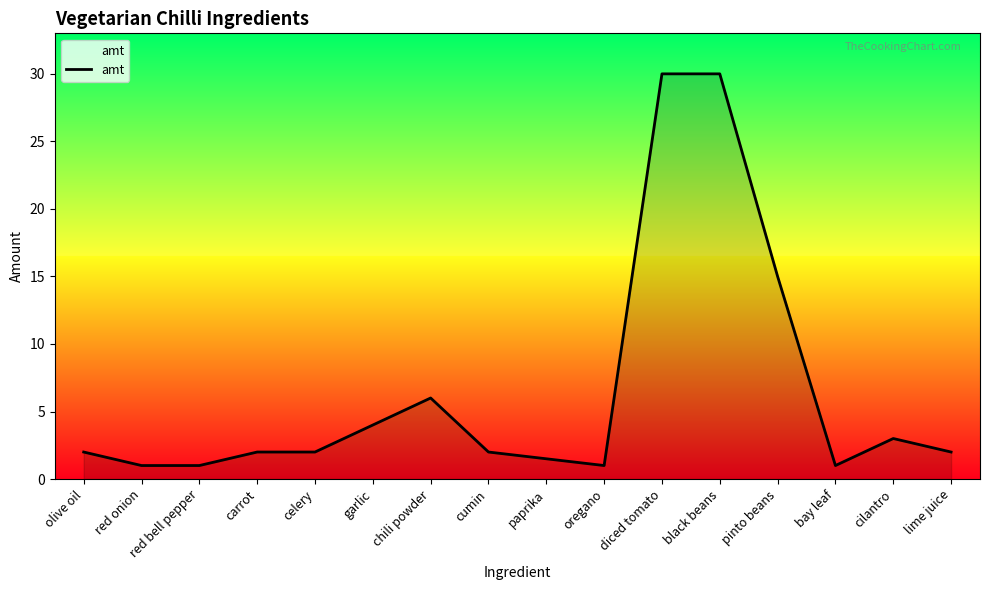

How many lines are shown in the chart?

1